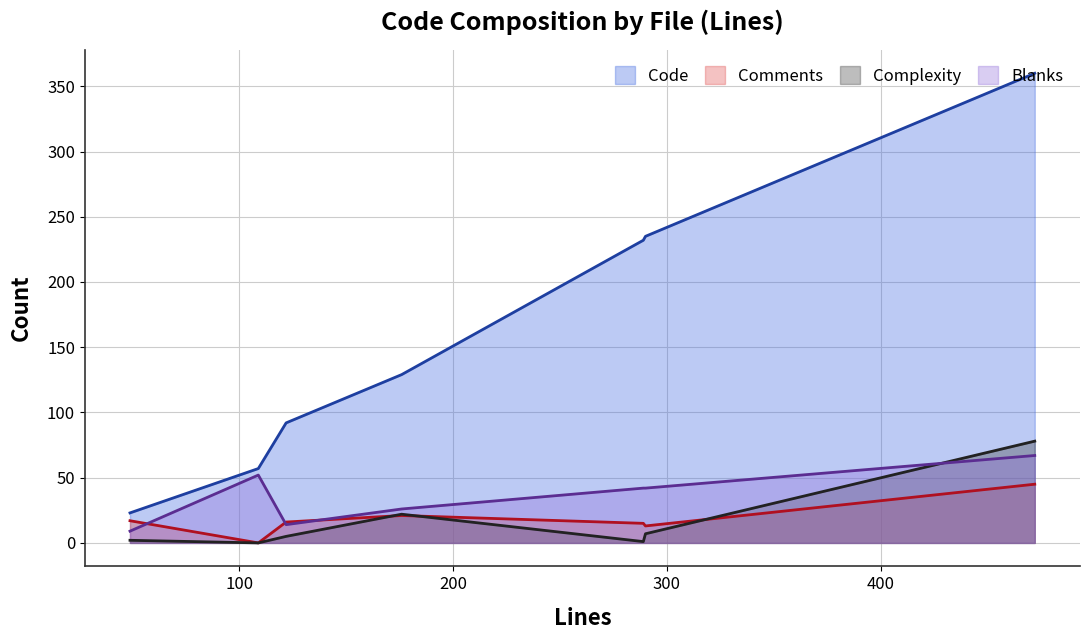

The Code series shows 57 at 109. True or false?

True